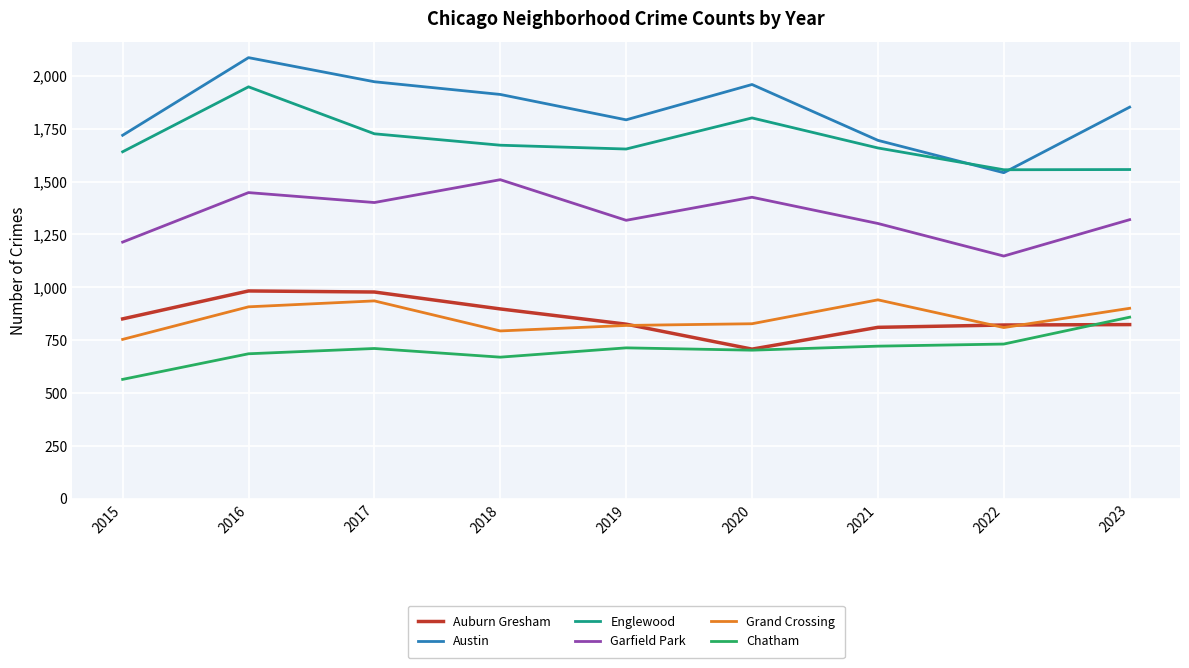

Does the chart display data point markers on the line(s)?

No